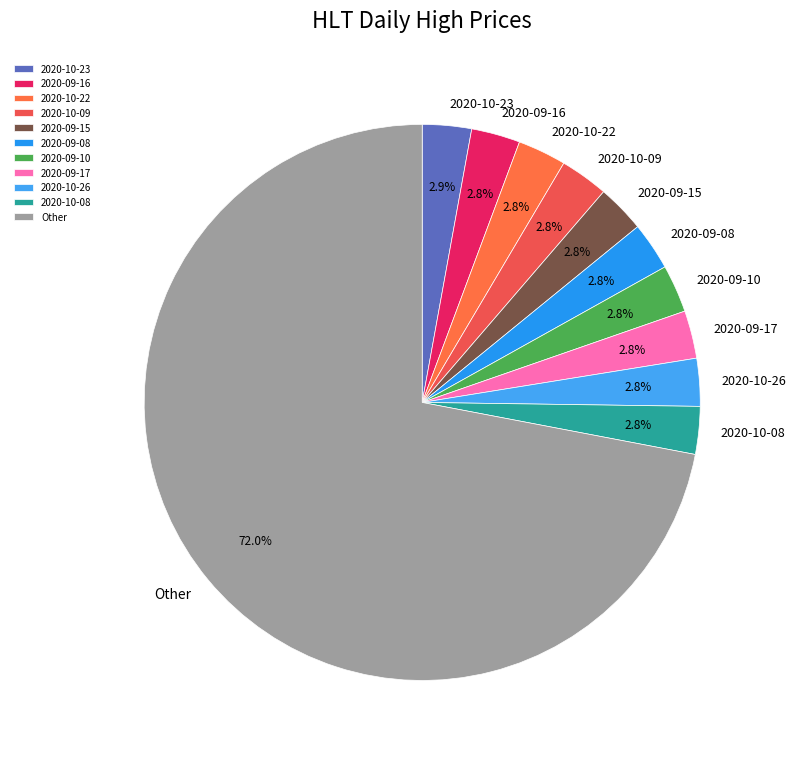

Does any single category account for the majority?

Yes